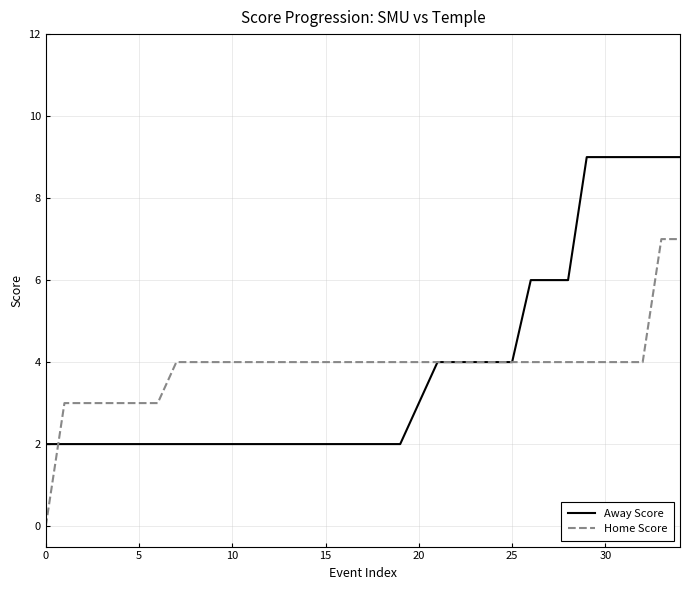

Rank the series by their maximum value, from lowest to highest.

Home Score, Away Score